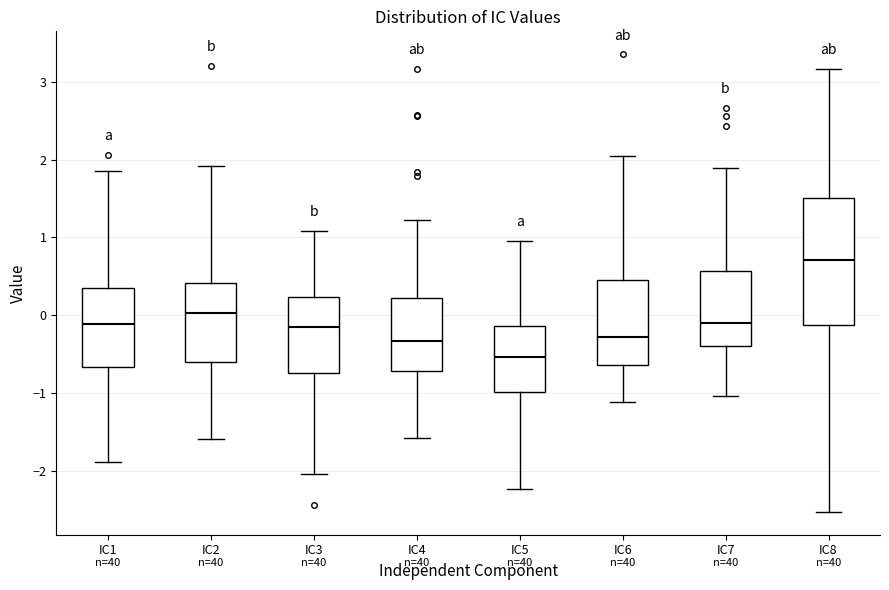

Reading left to right, transcribe this box plot: for each box, give where its median line is, the range the box spans, and where its two whiskers end, as read against the y-axis. The values are not printed on the chart, so give them approximately, as read against the axis.

IC1: median -0.1, box -0.7 to 0.4, whiskers -1.9 to 1.9
IC2: median 0.0, box -0.6 to 0.4, whiskers -1.6 to 1.9
IC3: median -0.2, box -0.7 to 0.2, whiskers -2.0 to 1.1
IC4: median -0.3, box -0.7 to 0.2, whiskers -1.6 to 1.2
IC5: median -0.5, box -1.0 to -0.1, whiskers -2.2 to 1.0
IC6: median -0.3, box -0.6 to 0.5, whiskers -1.1 to 2.0
IC7: median -0.1, box -0.4 to 0.6, whiskers -1.0 to 1.9
IC8: median 0.7, box -0.1 to 1.5, whiskers -2.5 to 3.2